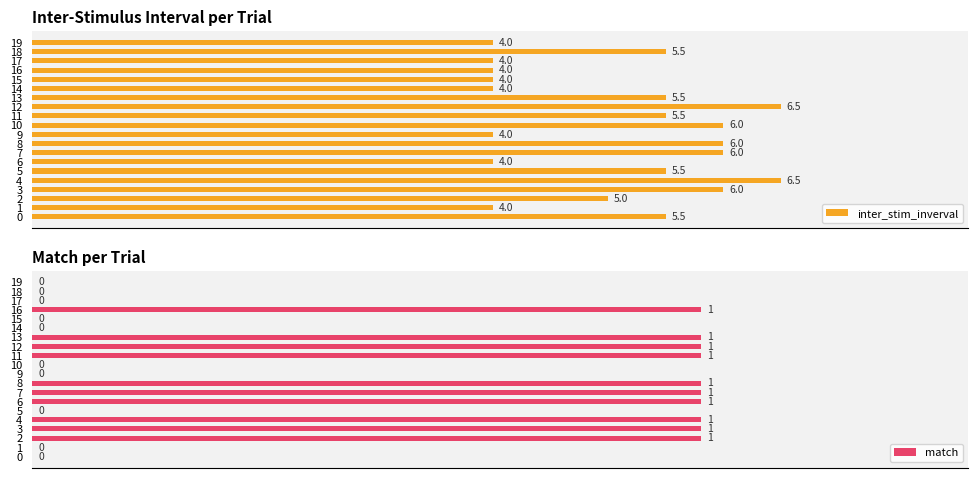

What are all the series names shown in the legend?

inter_stim_inverval, match